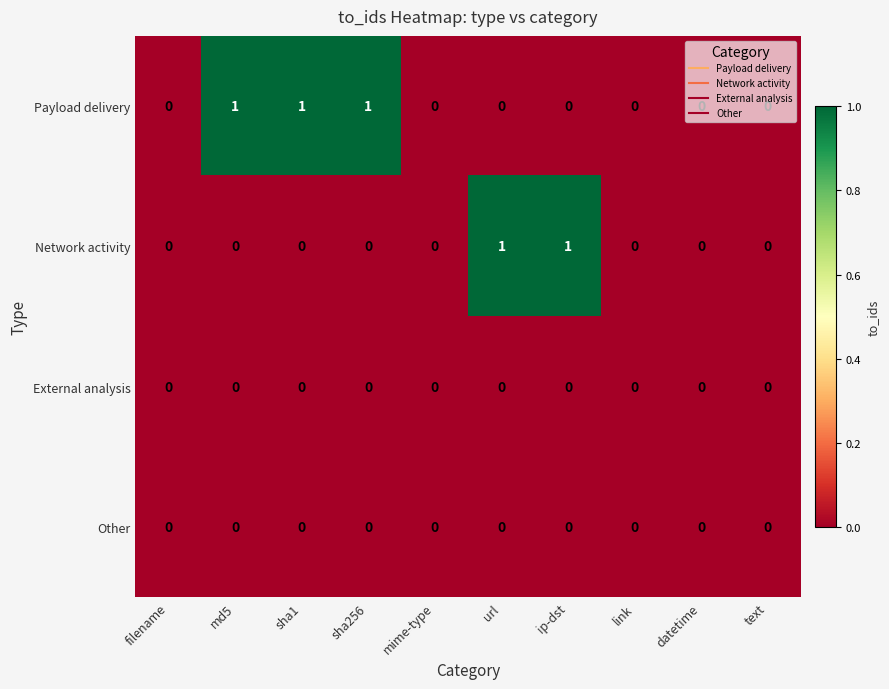

Between md5 and text, which series saw the biggest shift?

Payload delivery